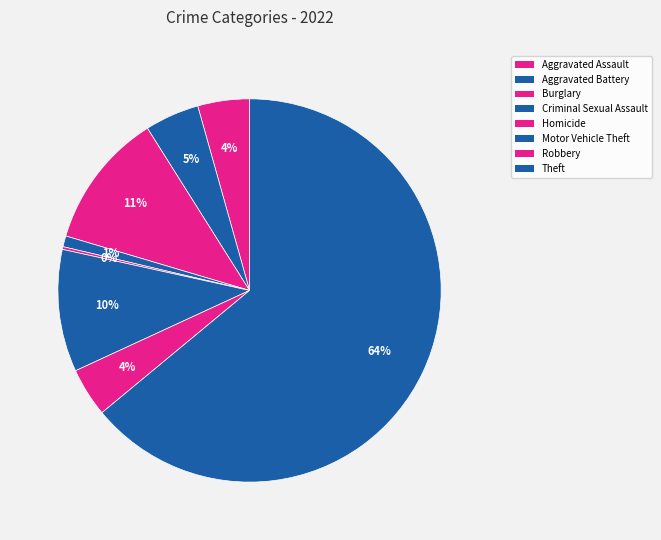

Is there a majority slice in this chart?

Yes